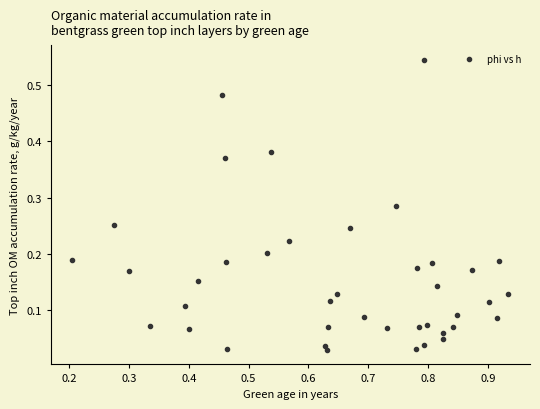

What is the range of X values (max minus min)?

0.7